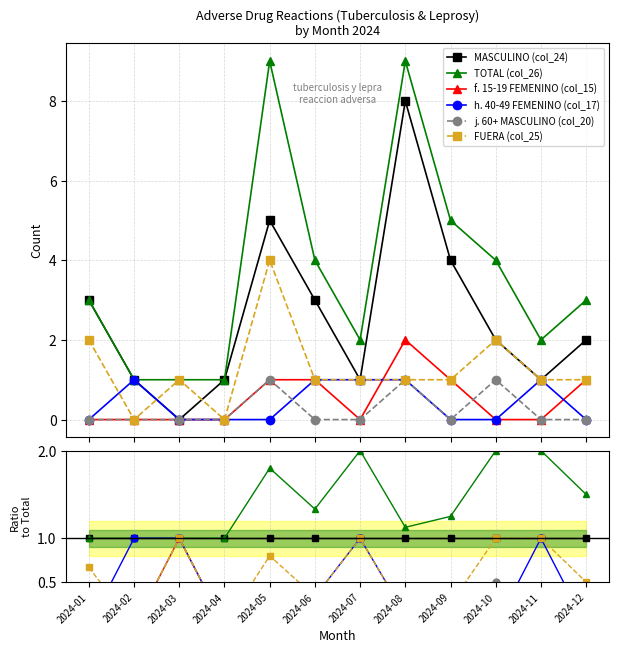

What is the total value across all series at 2024-11?

5.0